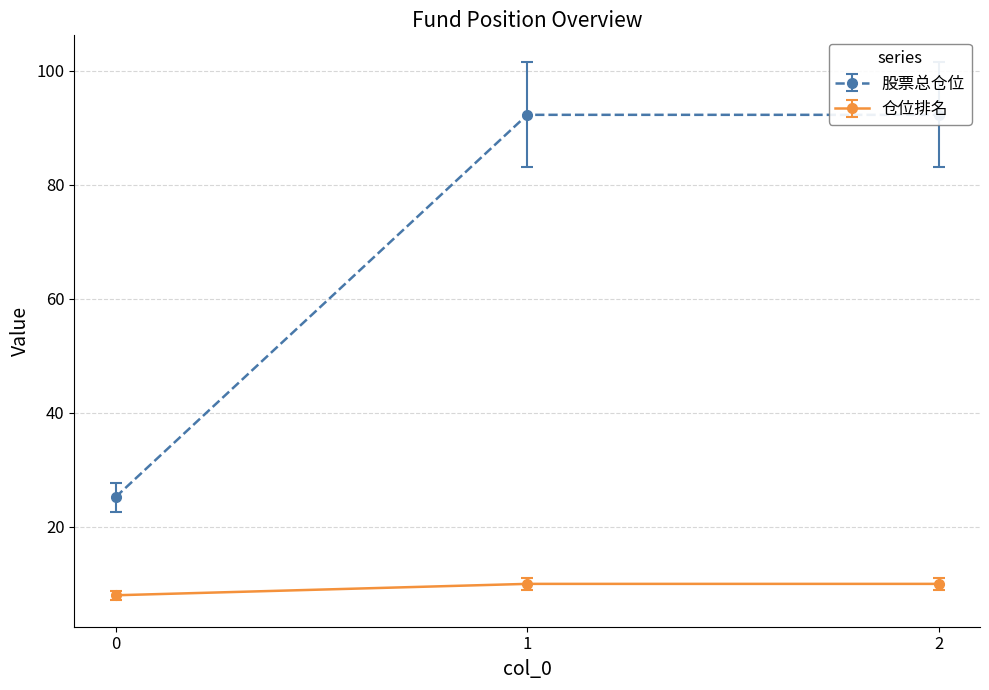

Which category has the highest value across all series?

1